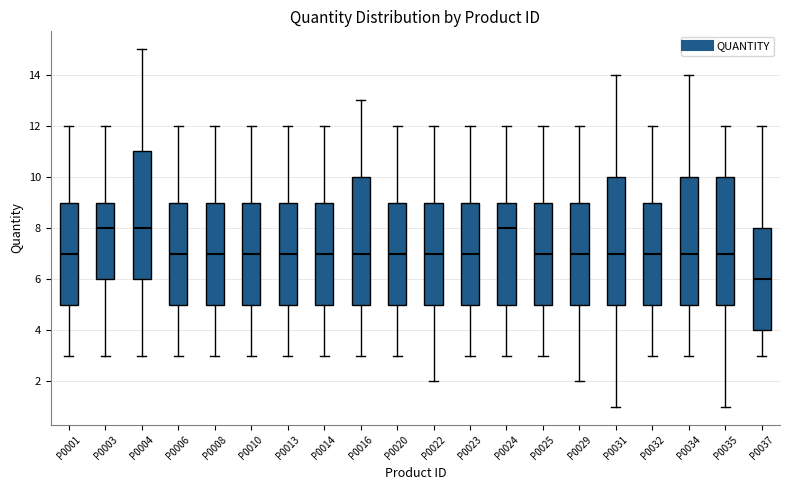

Which box has the lowest median line?

P0037